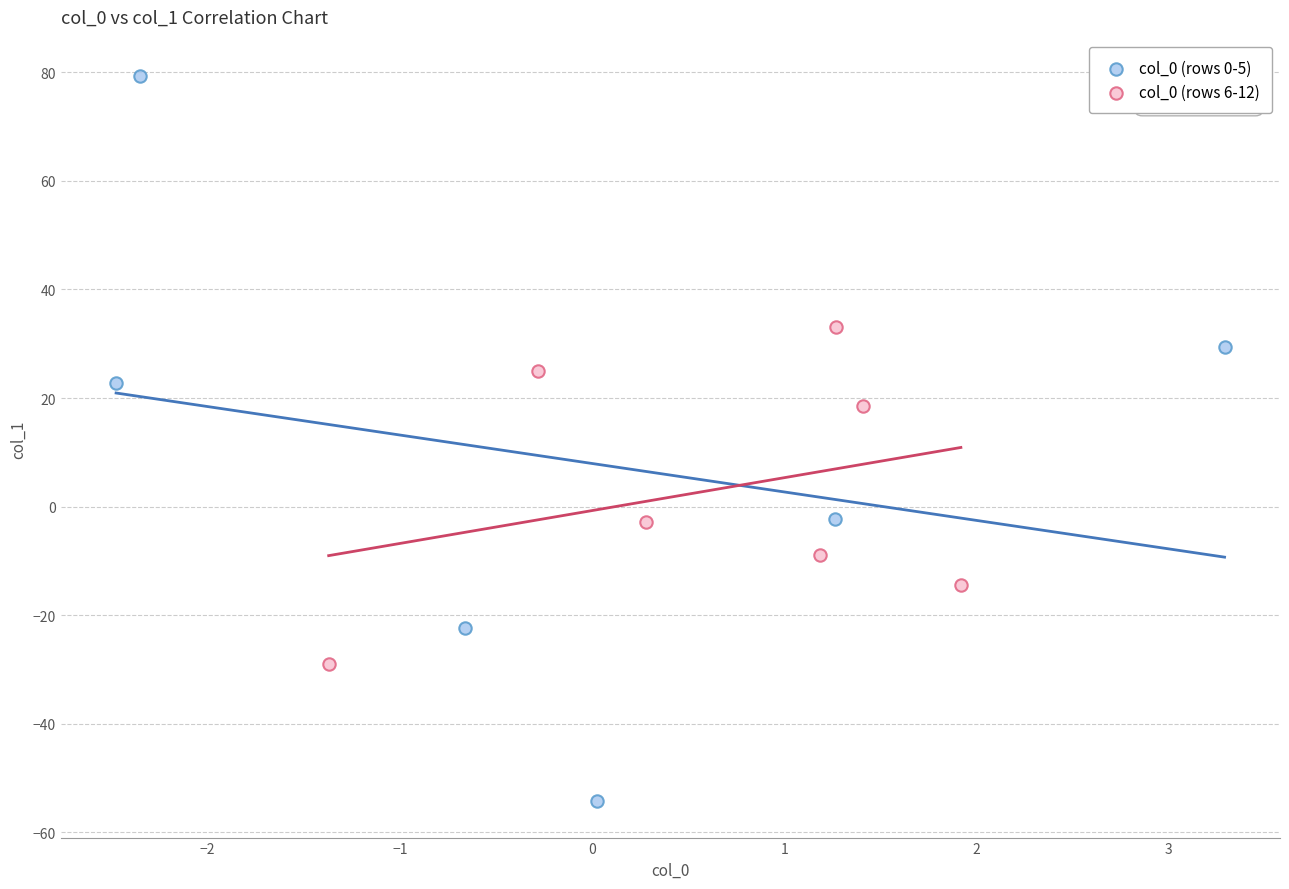

Which series has the largest Y range (max minus min)?

col_0 (rows 0-5)